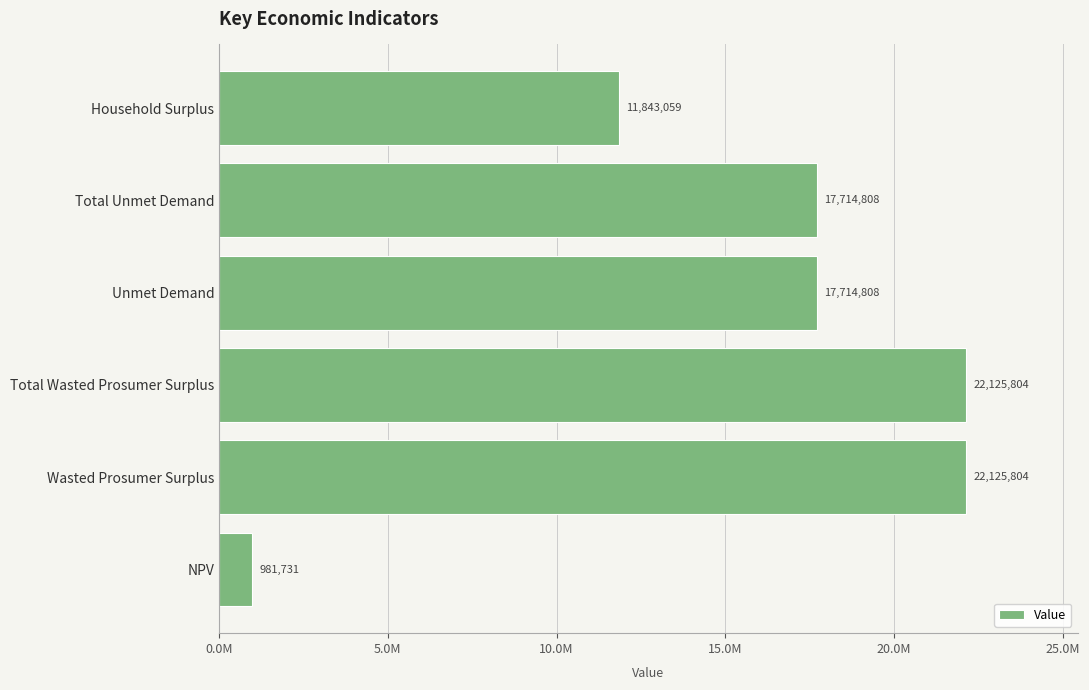

Are the bars horizontal?

Yes